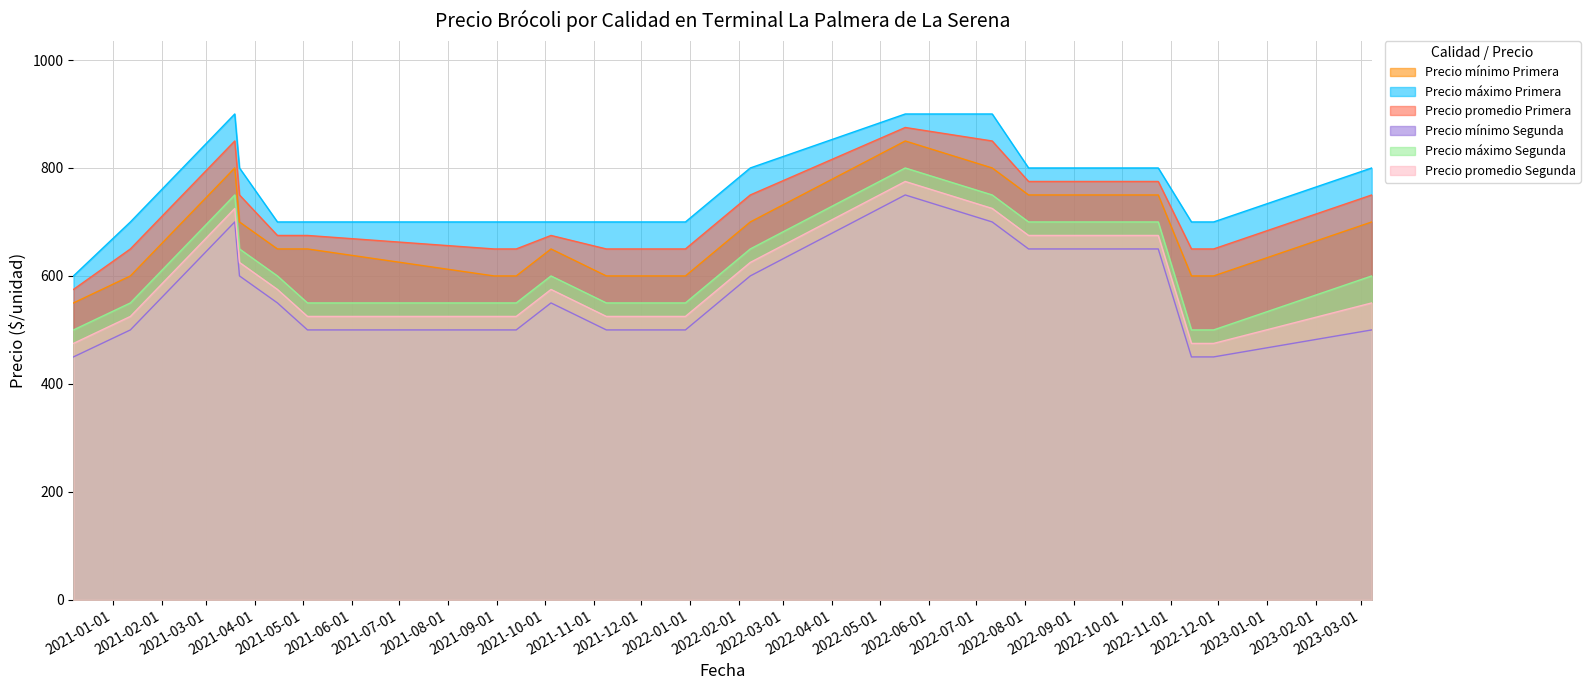

Reading left to right, extract all data points from this chart.

Precio mínimo Primera: 550	600	800	700	650	650	600	600	650	600	600	600	700	850	800	750	750	600	600	700
Precio máximo Primera: 600	700	900	800	700	700	700	700	700	700	700	700	800	900	900	800	800	700	700	800
Precio promedio Primera: 575	650	850	750	675	675	650	650	675	650	650	650	750	875	850	775	775	650	650	750
Precio mínimo Segunda: 450	500	700	600	550	500	500	500	550	500	500	500	600	750	700	650	650	450	450	500
Precio máximo Segunda: 500	550	750	650	600	550	550	550	600	550	550	550	650	800	750	700	700	500	500	600
Precio promedio Segunda: 475	525	725	625	575	525	525	525	575	525	525	525	625	775	725	675	675	475	475	550